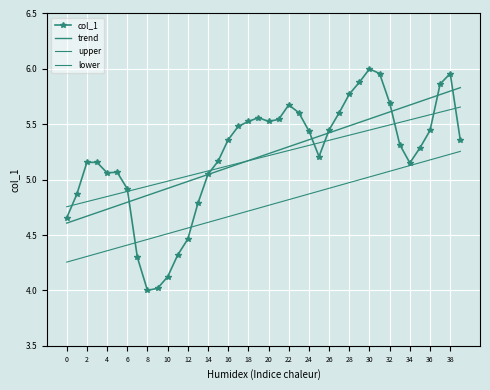

How many points are lower than both their immediate neighbors (excluding endpoints)?

5